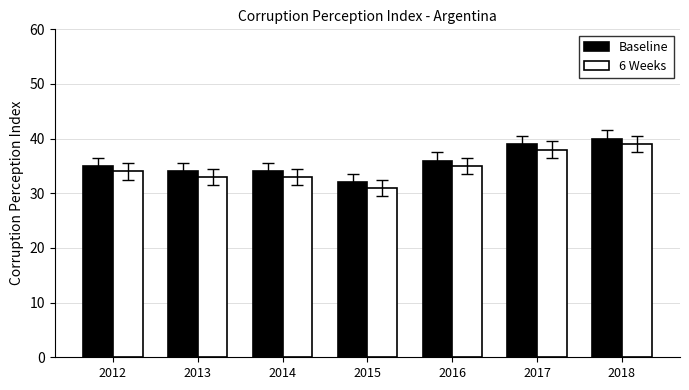

What is the difference between the second highest and minimum values in the 6 Weeks series?

7